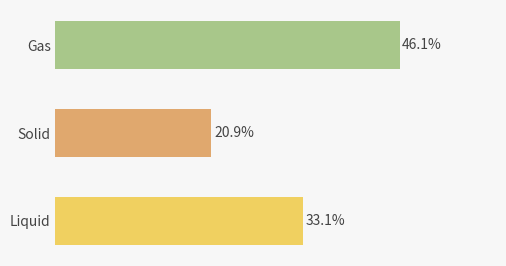

Are the bars horizontal?

Yes